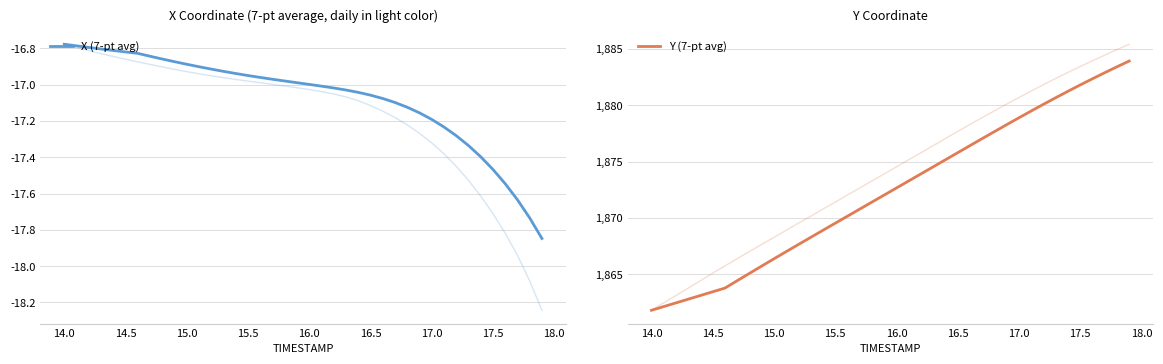

What is the value of the Y (7-pt avg) point at the 19th from the left?

1871.4